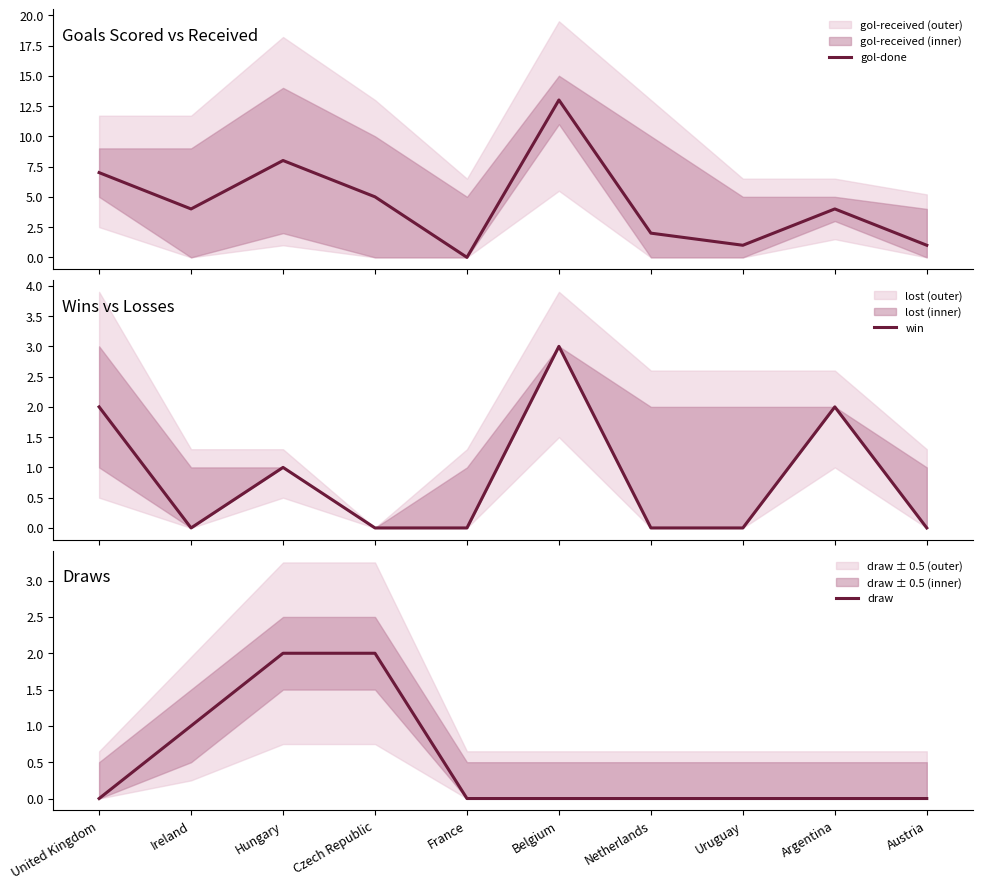

True or false: gol-done and draw intersect in this chart.

False